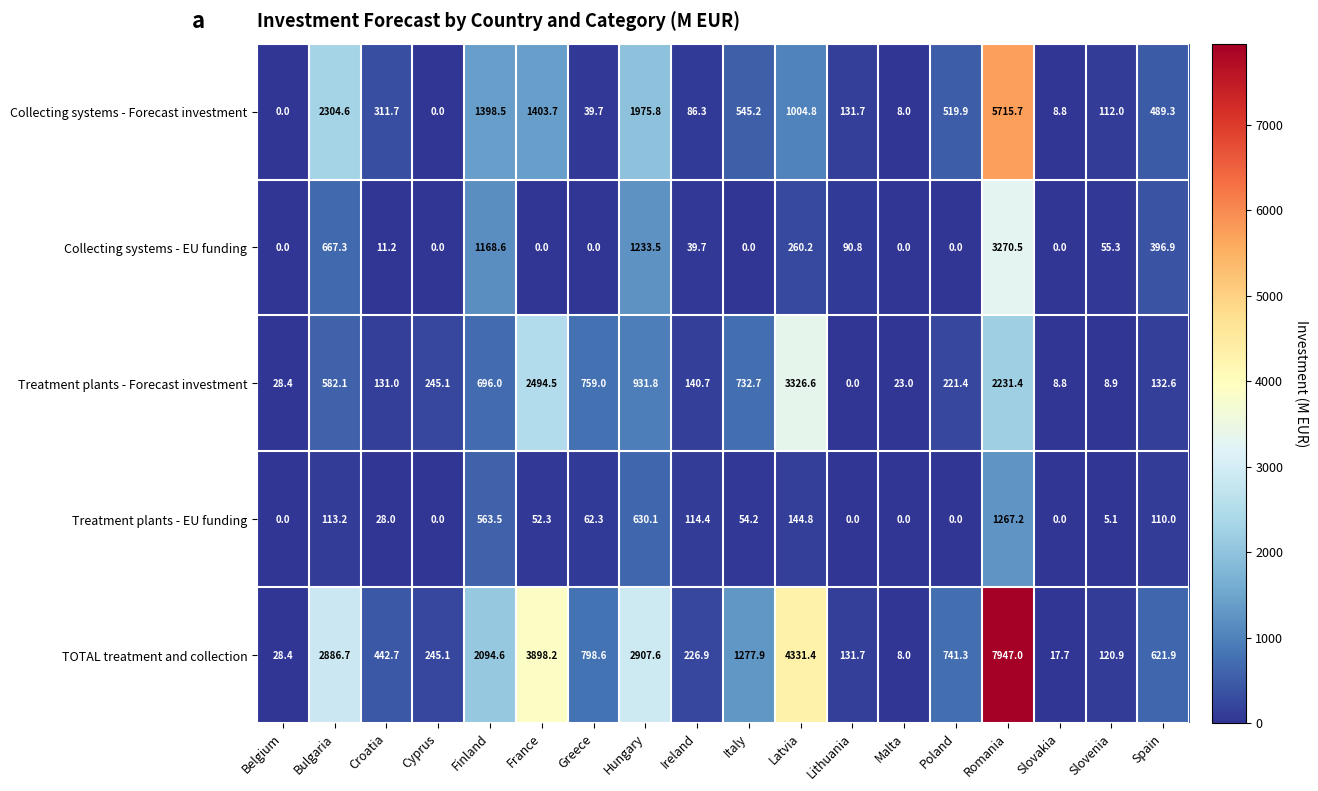

Which series has the widest spread of values?

TOTAL treatment and collection